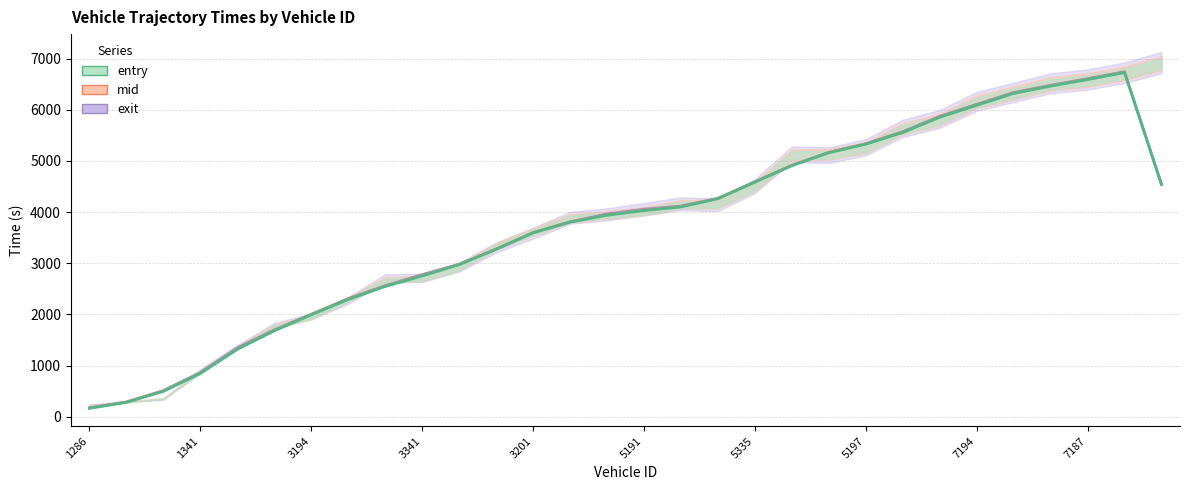

What is the sum of all exit values?

115334.9